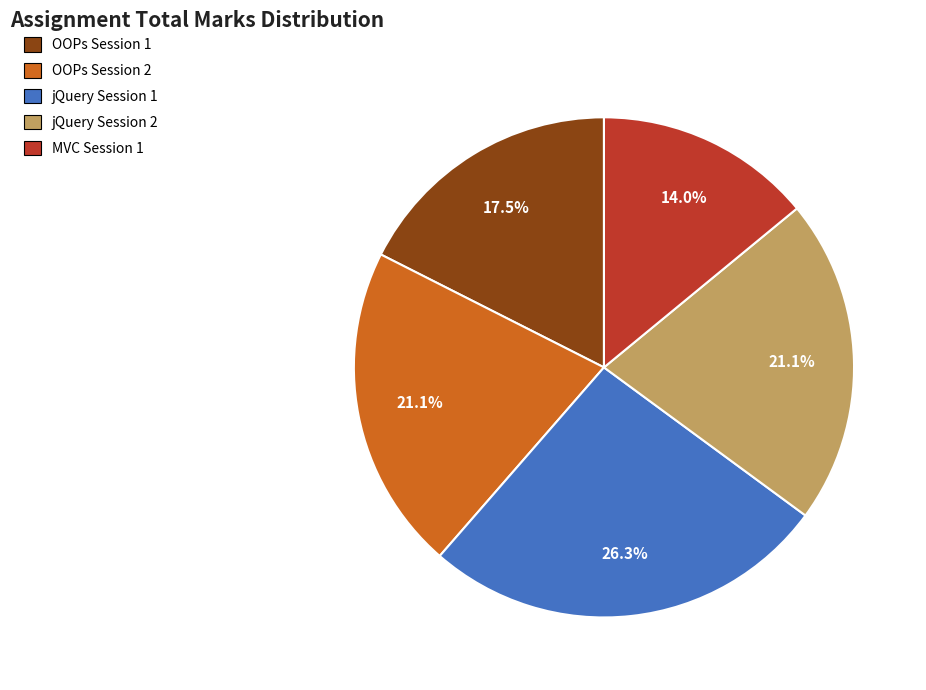

How much of the chart is everything except MVC Session 1?

86.0%